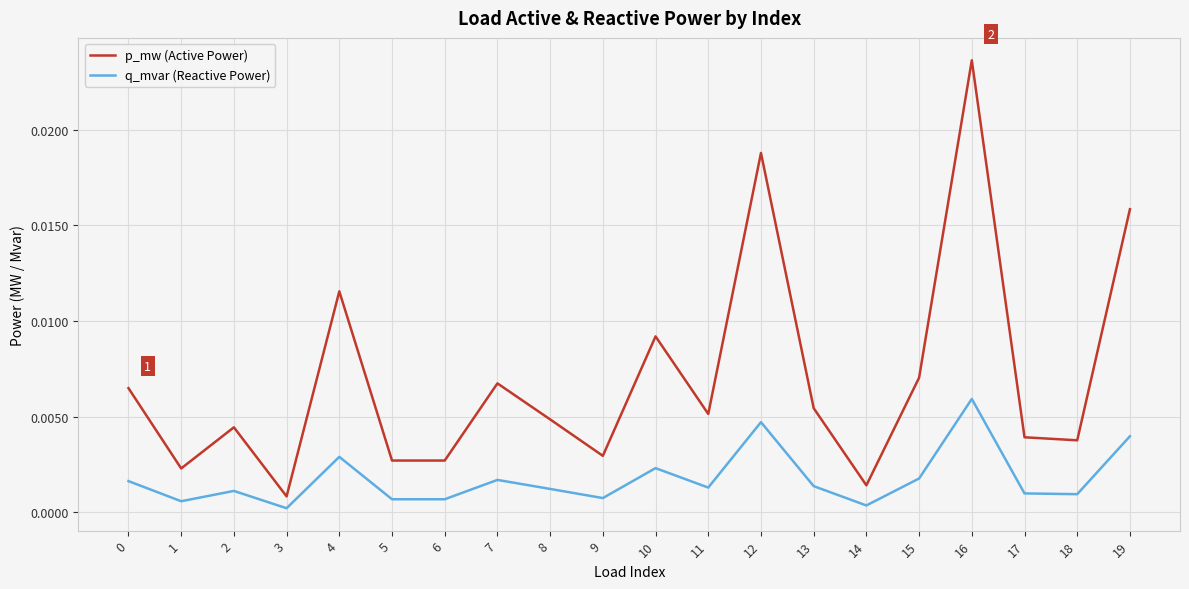

At which label does p_mw (Active Power) reach its peak?

16